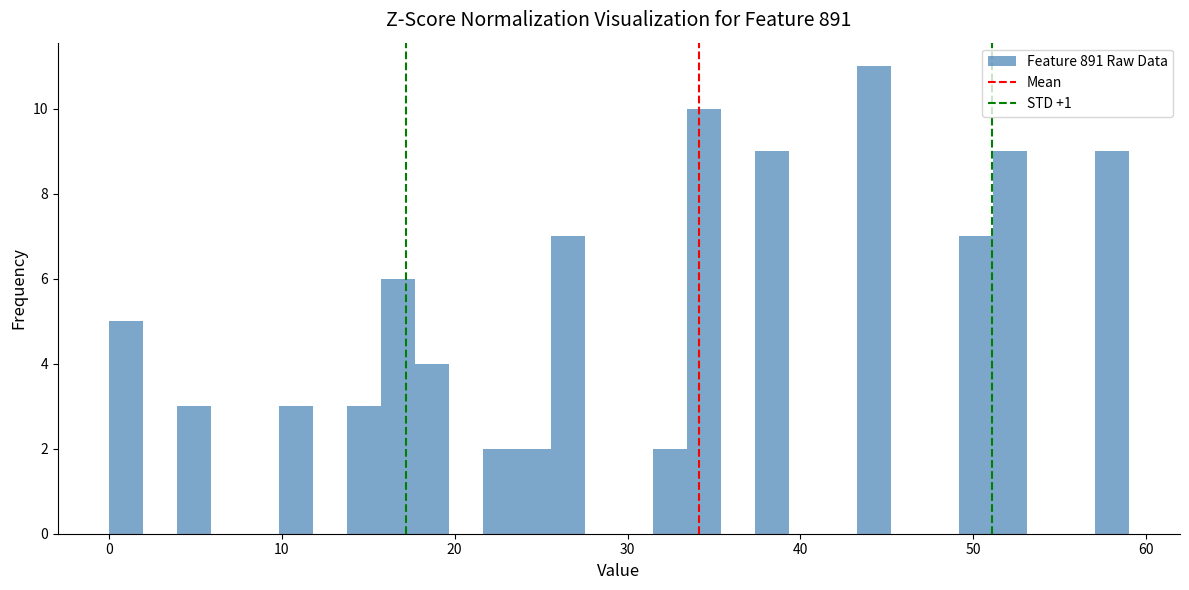

Read against the x-axis, roughly where is the centre of the tallest bar?

44